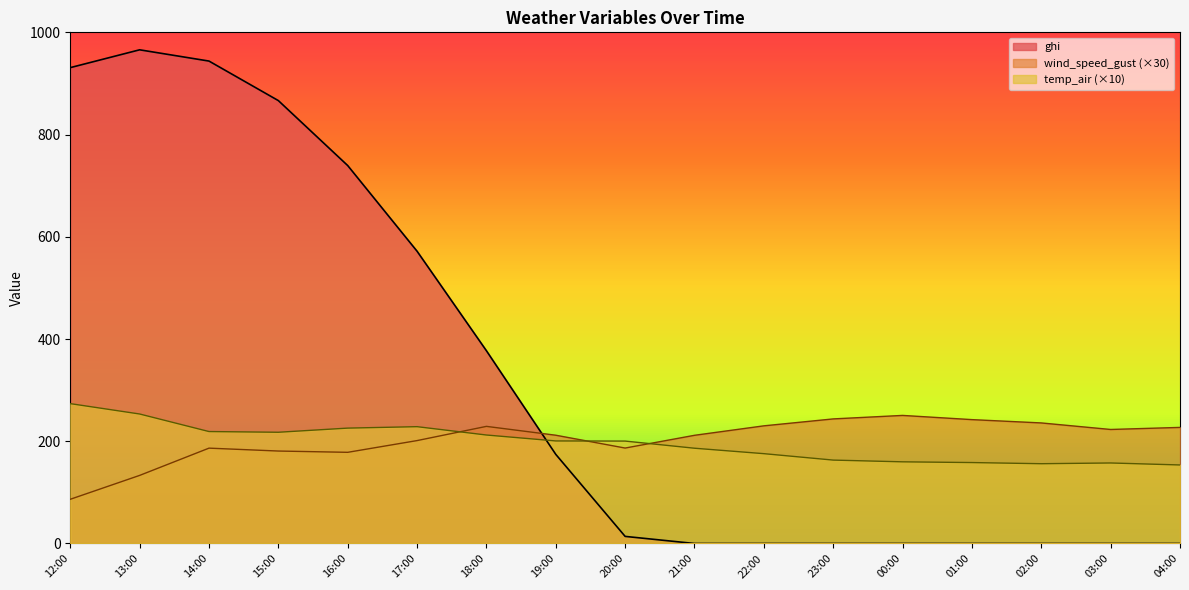

How many categories are shown in the chart?

17